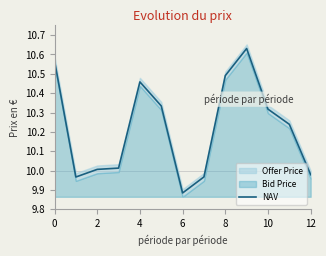

At which label does NAV reach its minimum?

6